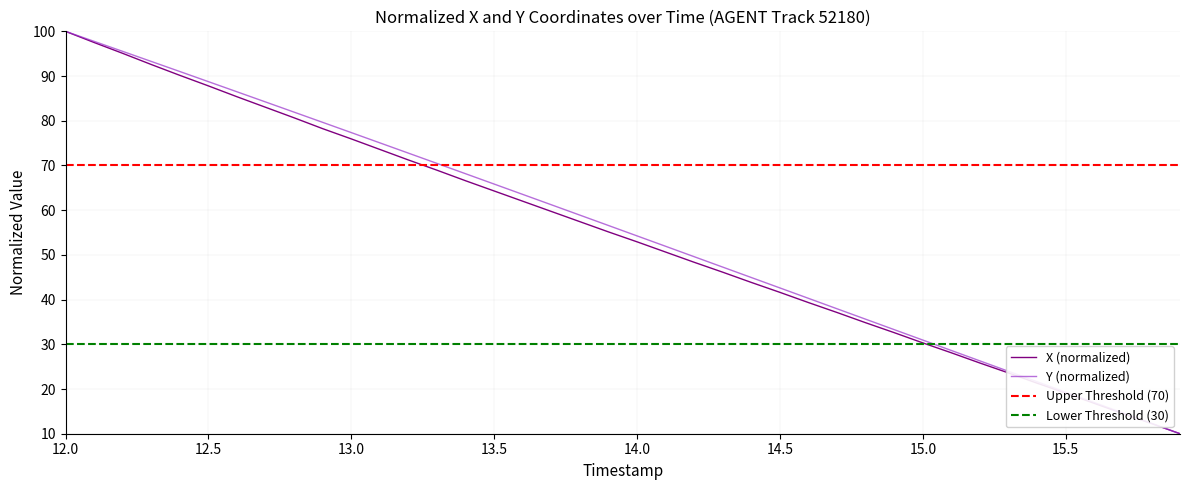

What is the sum of all X values?

2174.3